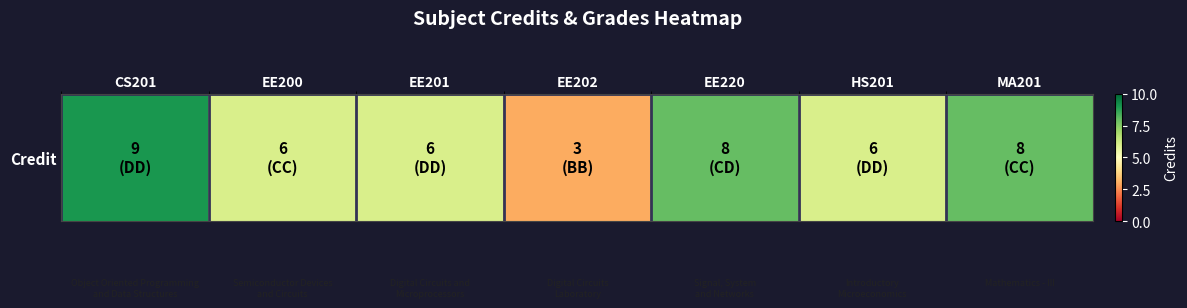

Reading left to right, what are all the values shown in this chart?

9	6	6	3	8	6	8